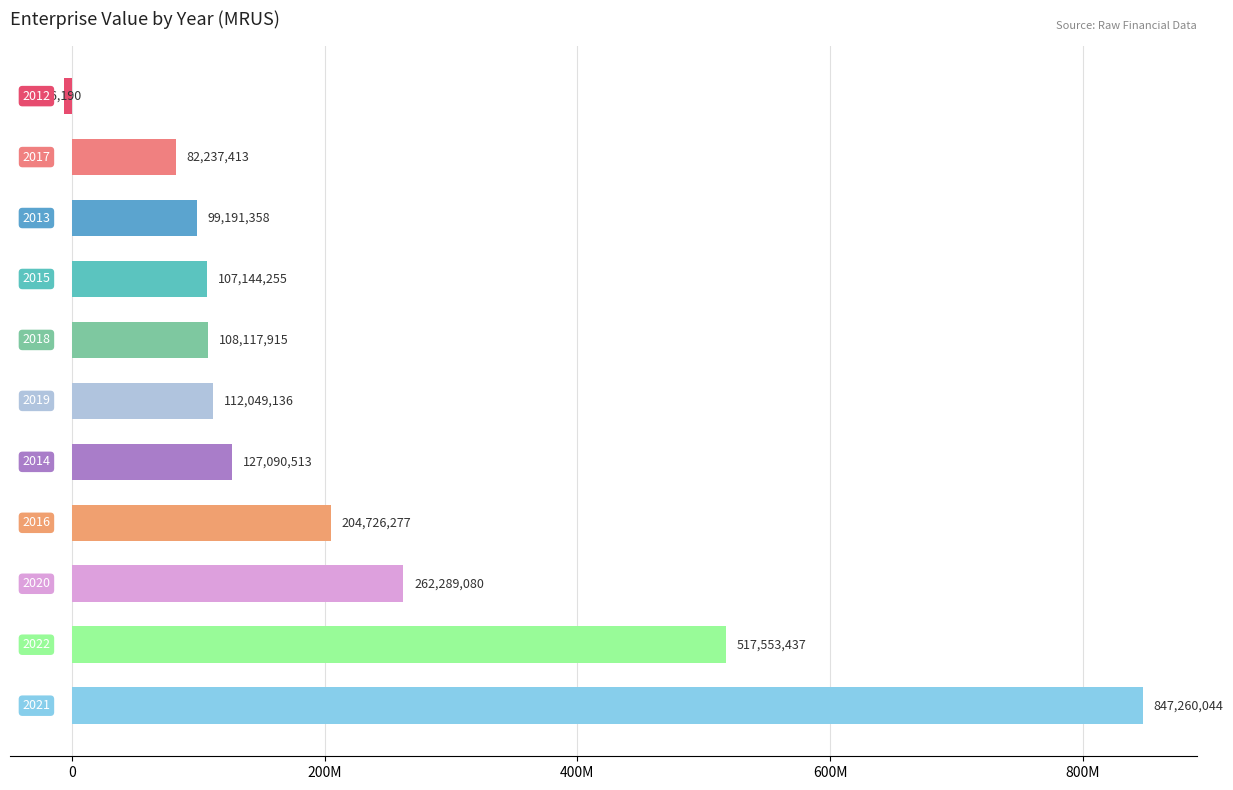

Are the bars horizontal?

Yes